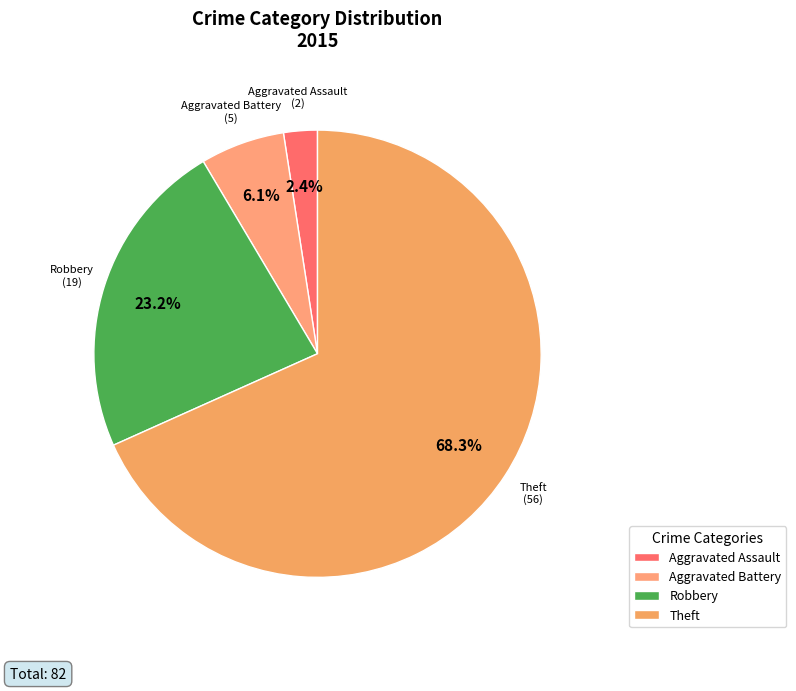

What percentage is NOT represented by Aggravated Assault?

97.6%